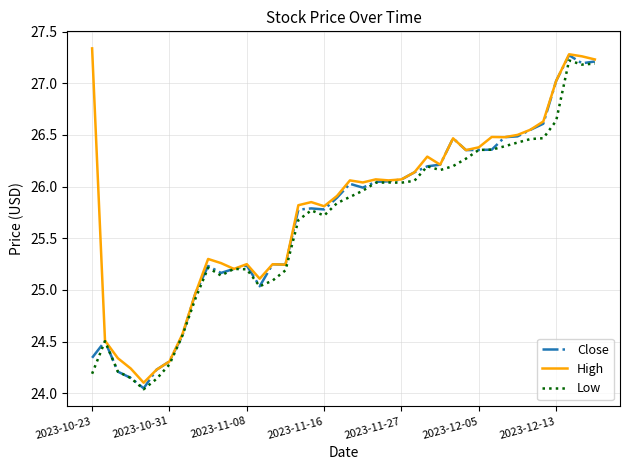

What are all the series names shown in the legend?

Close, High, Low